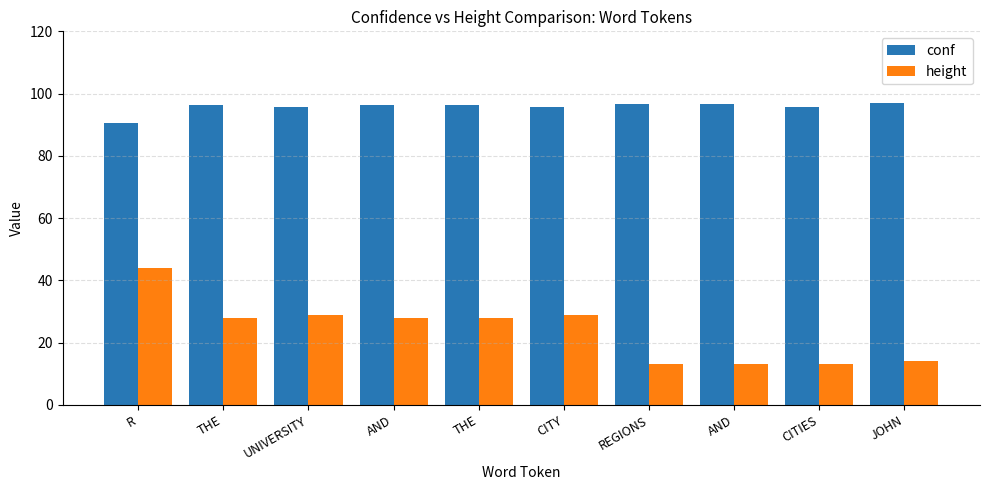

What is the sum of all conf values?

957.3